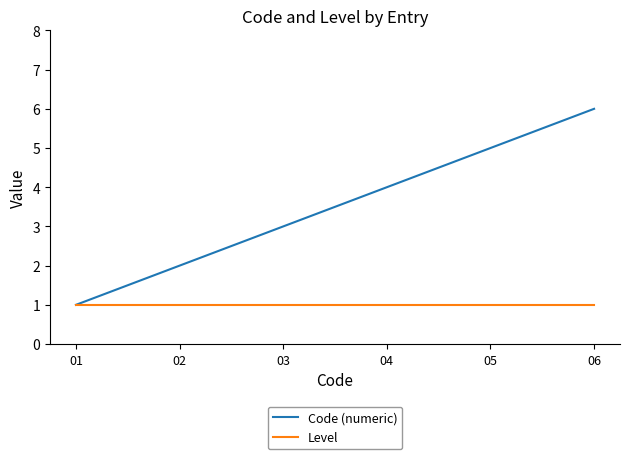

Reading left to right, transcribe all the data shown in this chart.

Code (numeric): 1	2	3	4	5	6
Level: 1	1	1	1	1	1